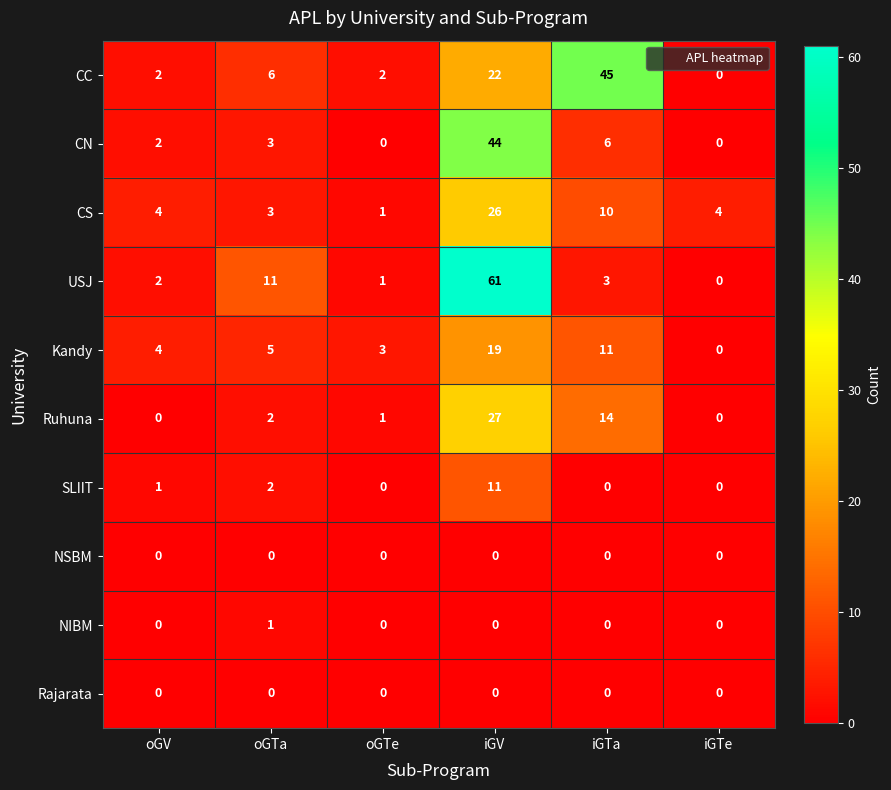

Count the number of categories in the chart.

6